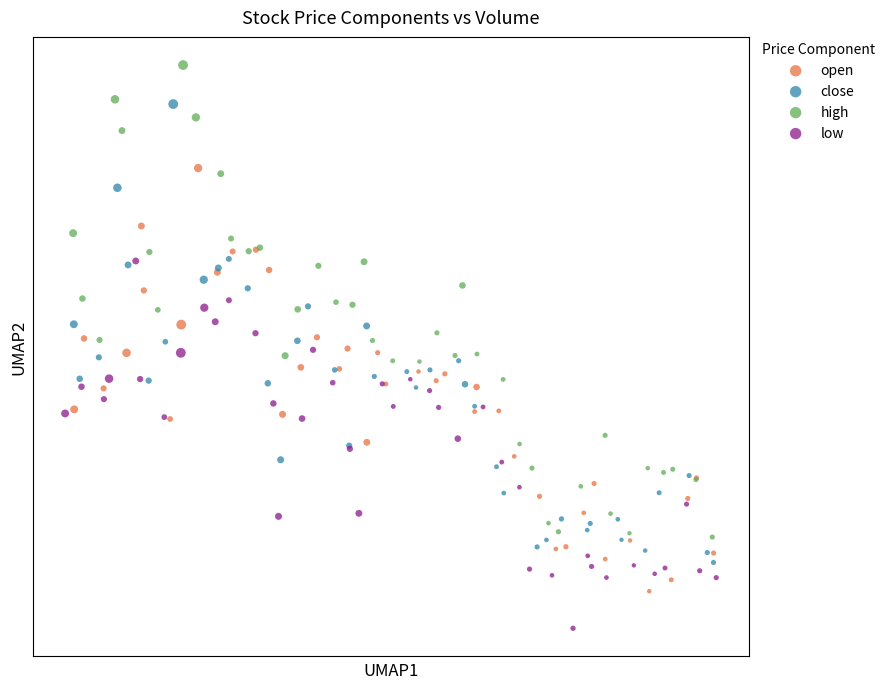

Which series reaches the maximum Y coordinate?

high